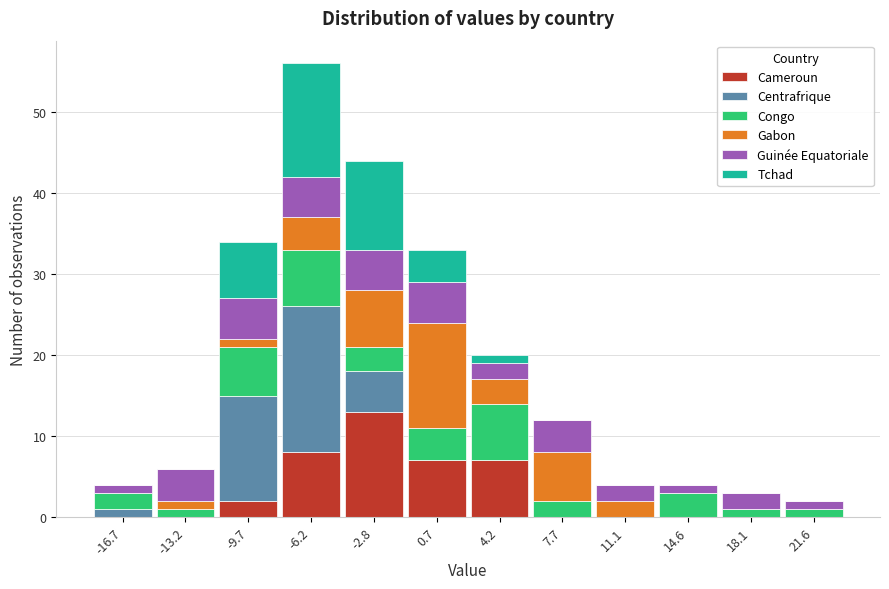

Reading left to right, list every stacked bar in this chart as the range it spans on the x-axis followed by its total height. Neither the bar edges nor the heights are printed on the chart, so give them approximately, as read against the axes.

-18.5 to -15.0: 4
-15.0 to -11.5: 6
-11.5 to -8.0: 34
-8.0 to -4.5: 56
-4.5 to -1.0: 44
-1.0 to 2.5: 33
2.5 to 6.0: 20
6.0 to 9.5: 12
9.5 to 13.0: 4
13.0 to 16.5: 4
16.5 to 20.0: 3
20.0 to 23.5: 2